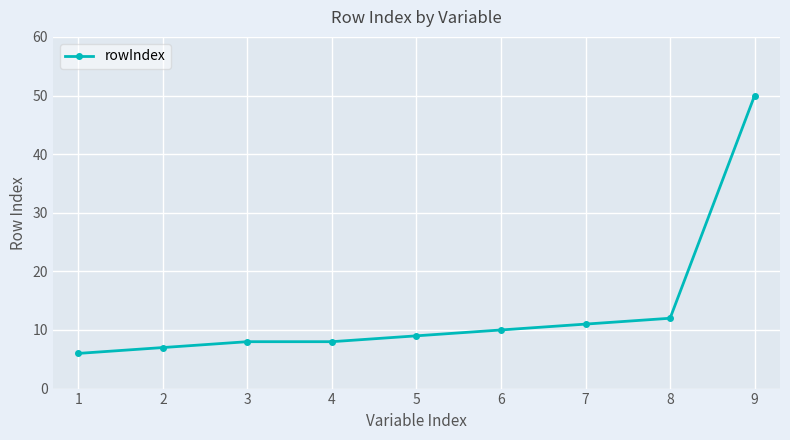

At which label is the value closest to 28?

8